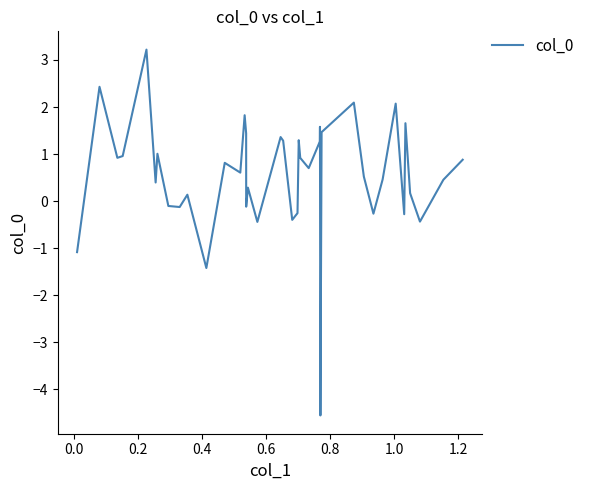

What is the maximum value shown in the chart?

3.2